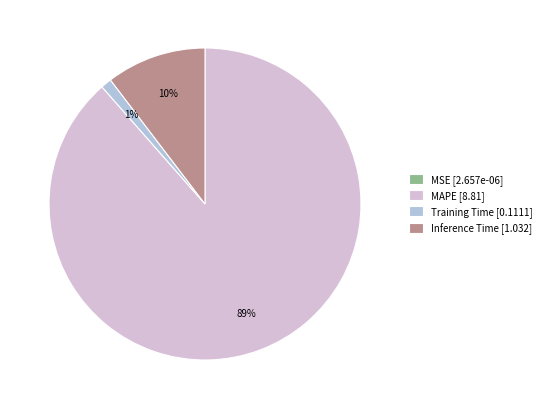

To the nearest percent, what percentage of the pie is MAPE [8.81]?

89%